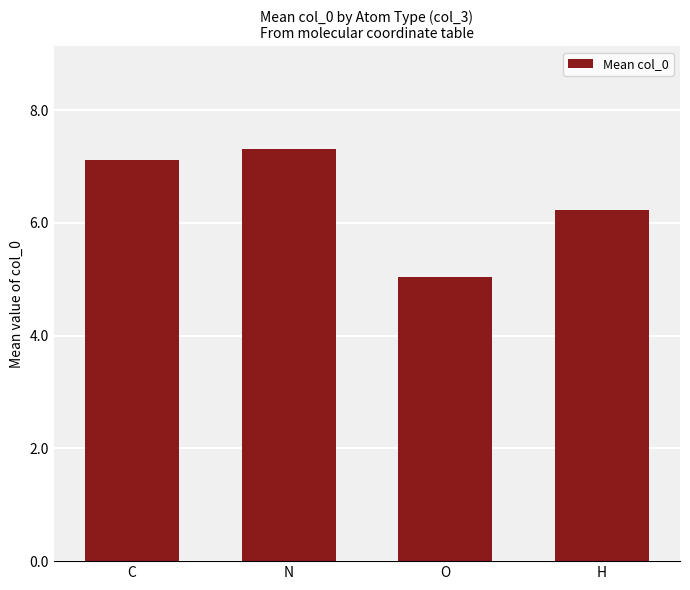

Is it true that the value at C is 9.6?

False